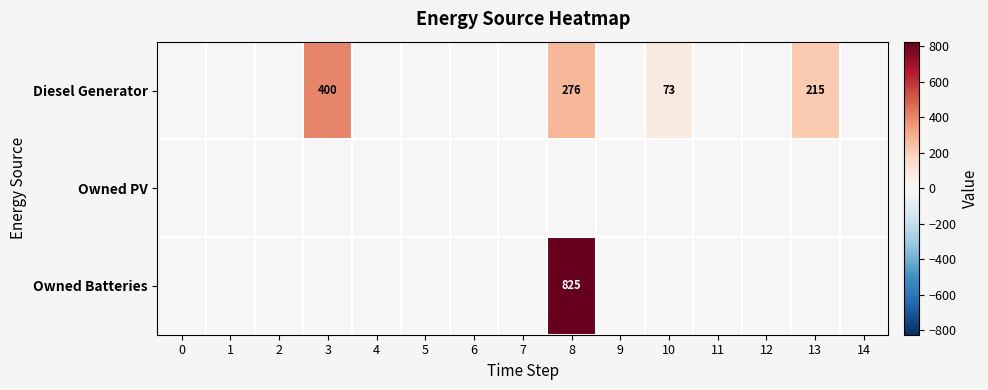

True or false: Diesel Generator has a value of 178 at 8.

False